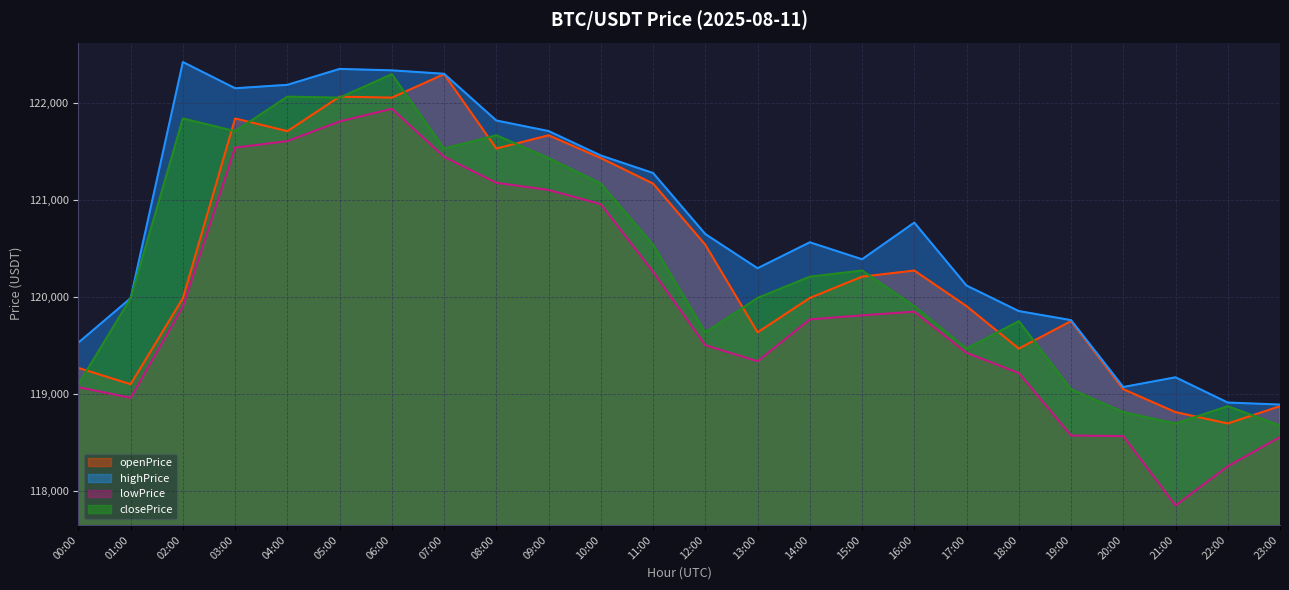

True or false: highPrice and openPrice intersect in this chart.

False